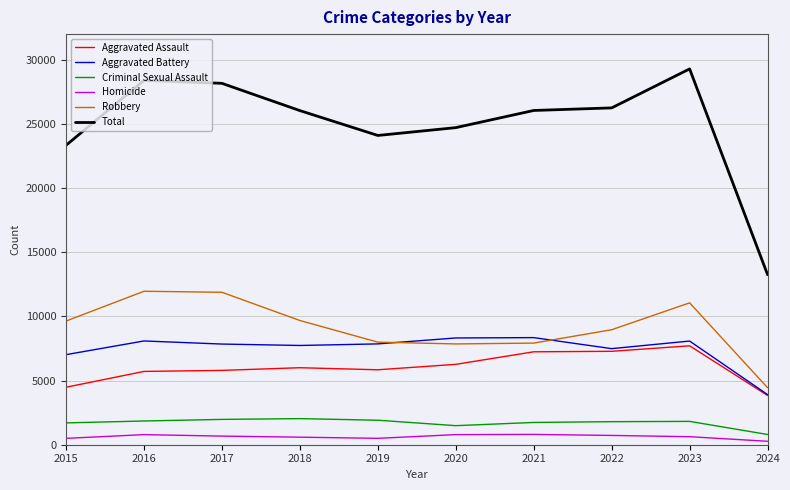

True or false: Criminal Sexual Assault has a value of 1974 at 2017.

True